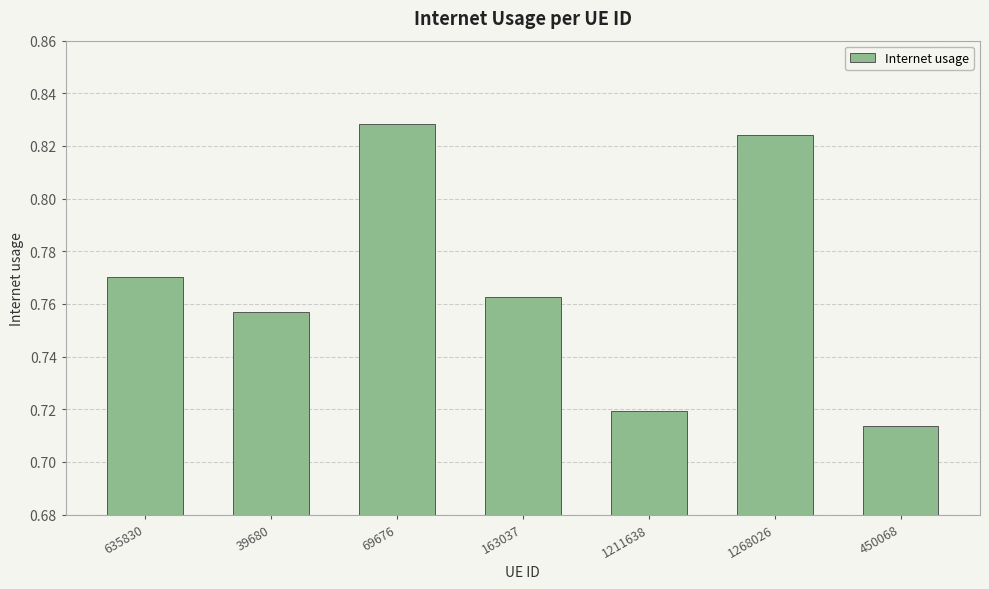

What position from the right is 39680?

6